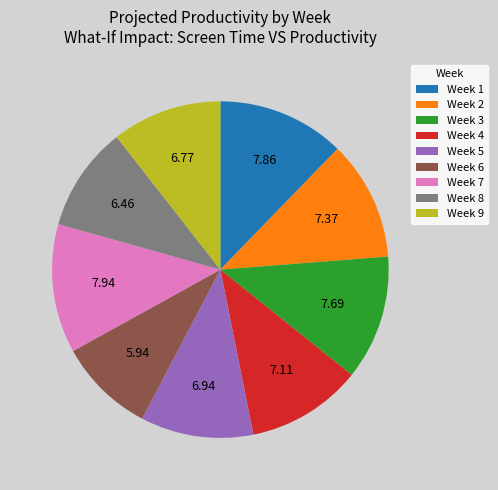

What is the smallest slice in the pie chart?

Week 6